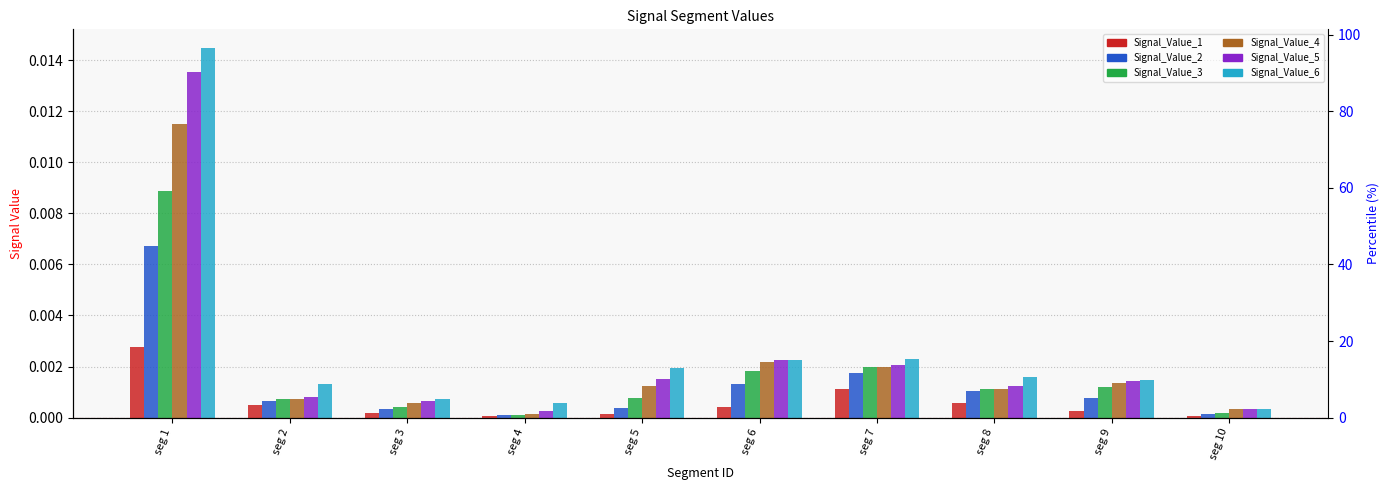

Between seg 1 and seg 4, which series saw the biggest shift?

Signal_Value_6